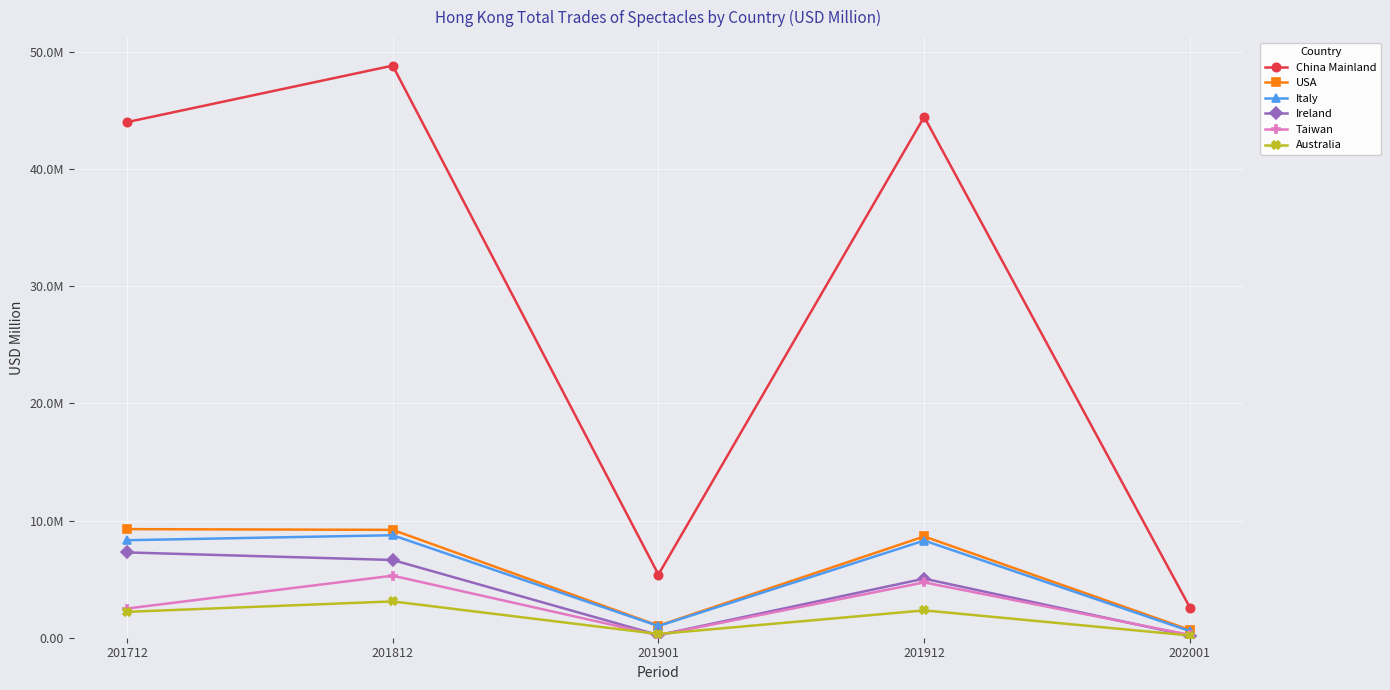

Is this an area chart (filled region under the line)?

No